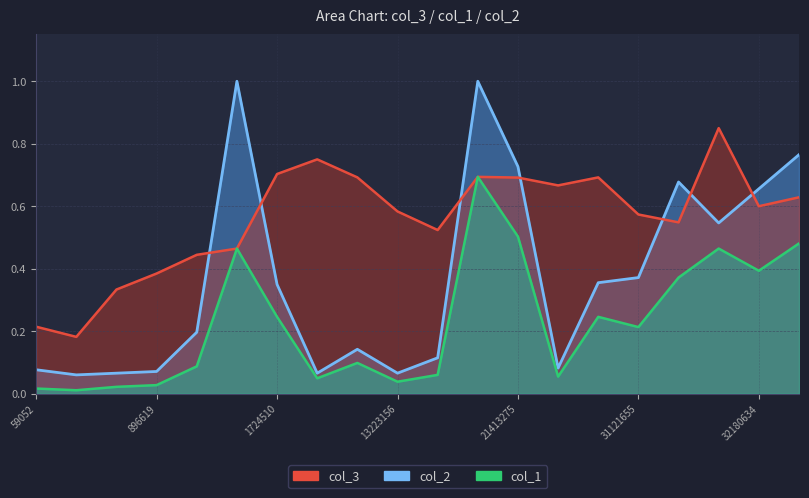

In col_3, how many points are lower than both neighbors (excluding endpoints)?

5